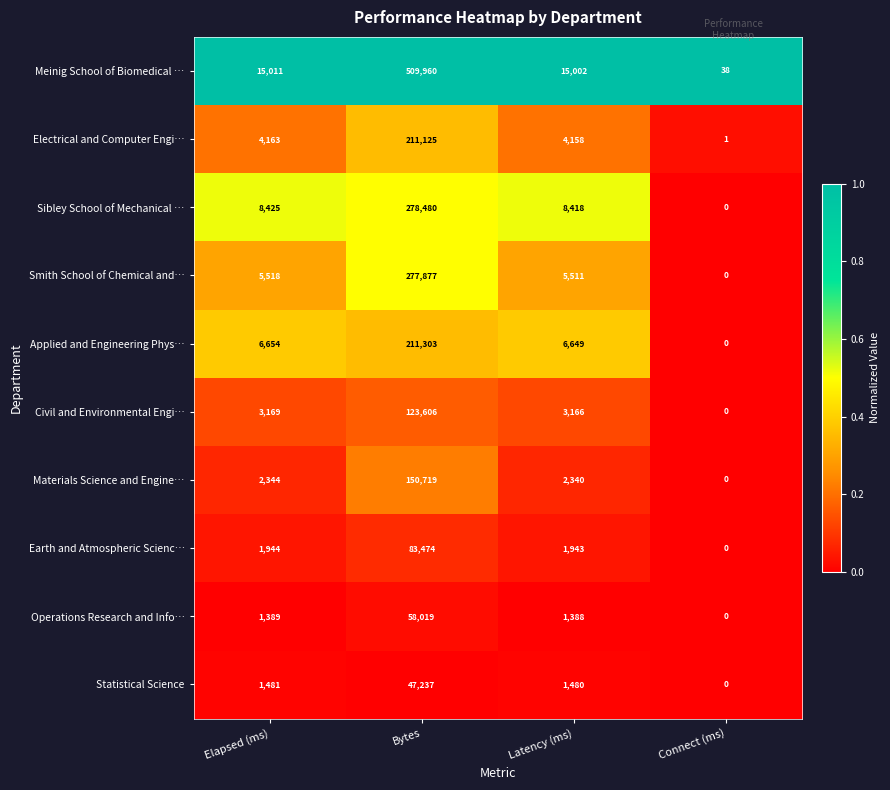

What is the spread (max minus min) of values at Connect (ms)?

38